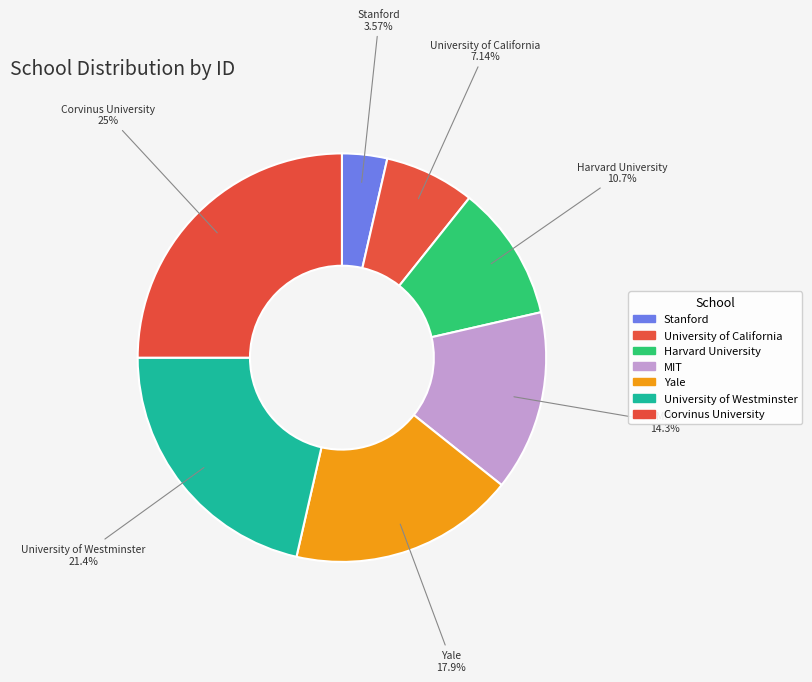

Which slice is the largest?

Corvinus University